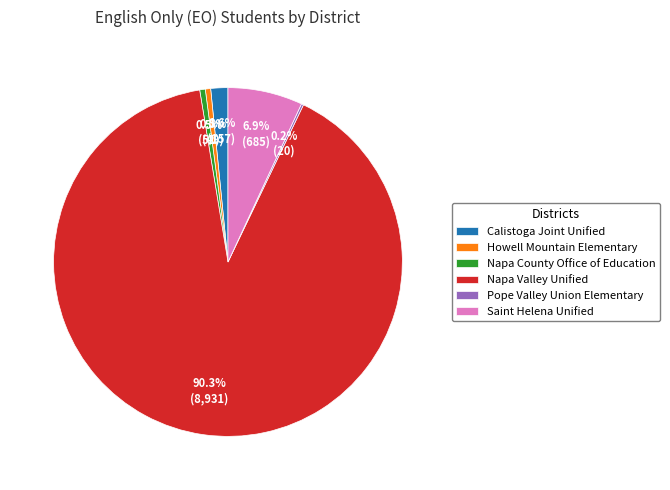

Which category has the biggest portion of the pie?

Napa Valley Unified